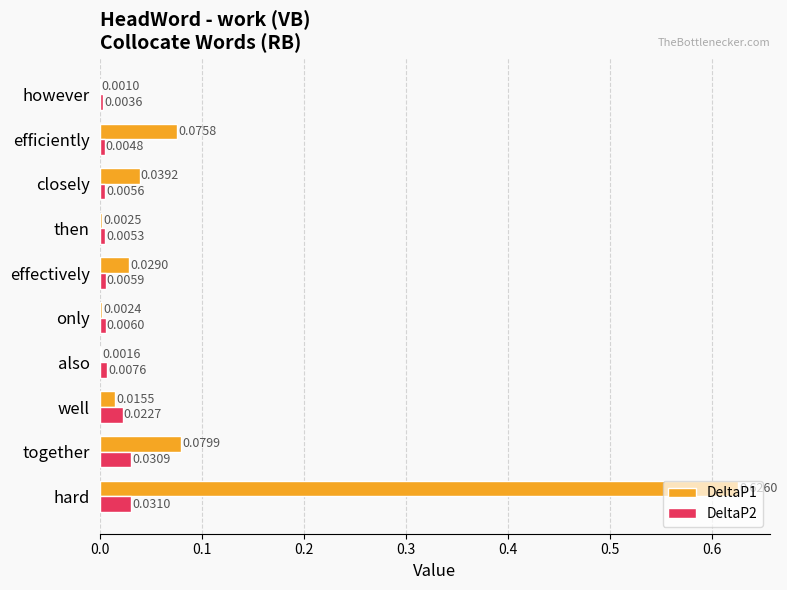

Which series changed the most between together and also?

DeltaP1